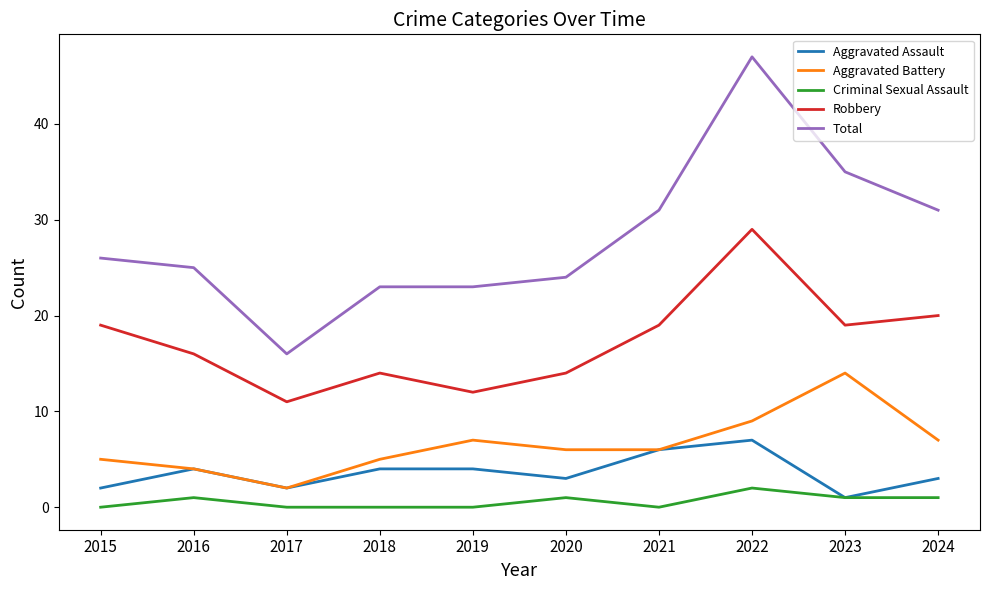

What is the difference between the highest and lowest values at 2020?

23